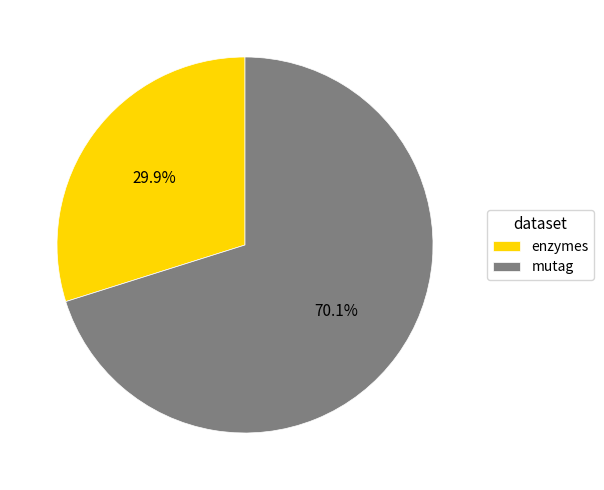

To the nearest percent, what is the average slice percentage?

50%